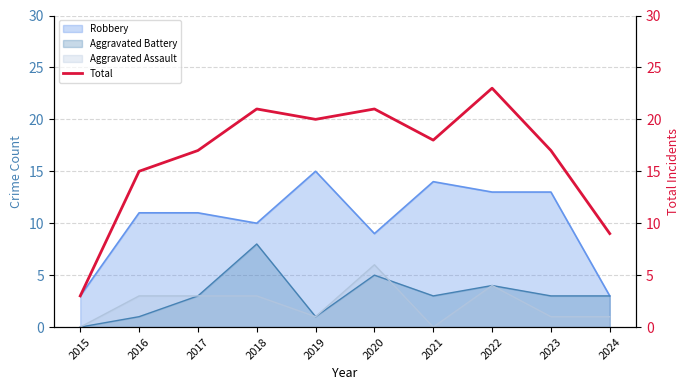

Reading right to left, transcribe all the data shown in this chart.

9	17	23	18	21	20	21	17	15	3